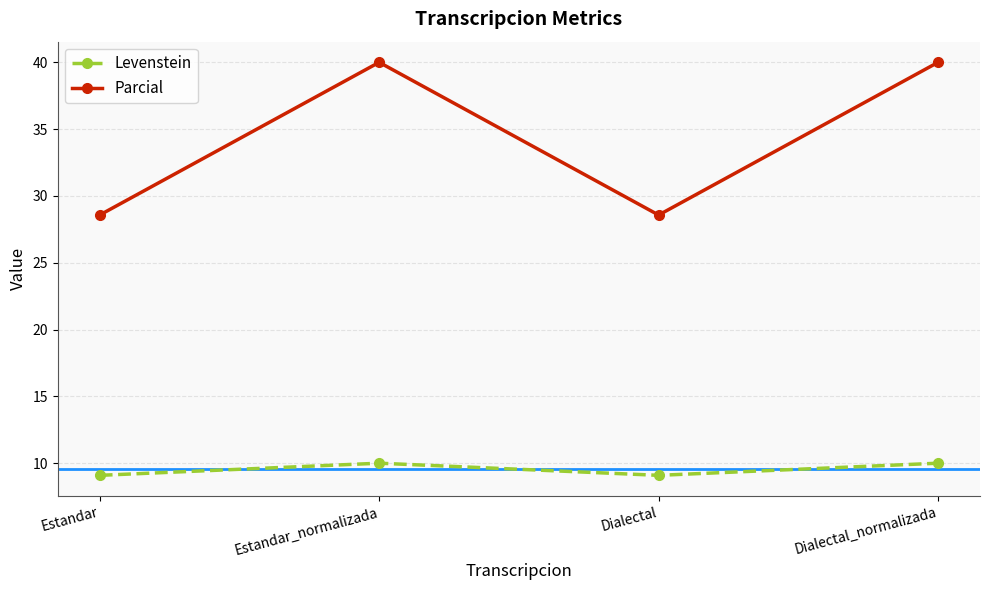

At which category does Parcial reach its first local valley?

Dialectal